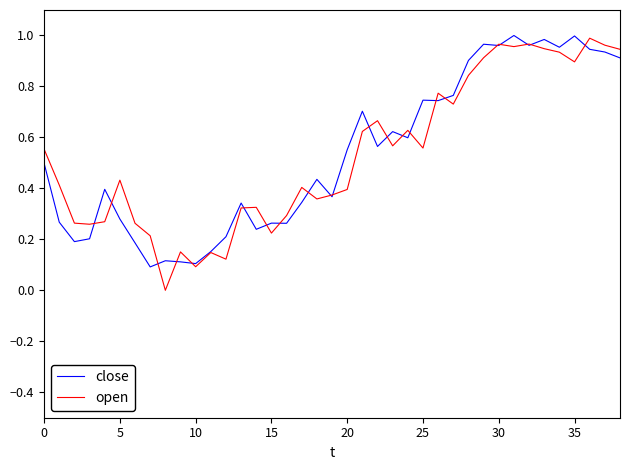

What is the average value of the open series?

0.5